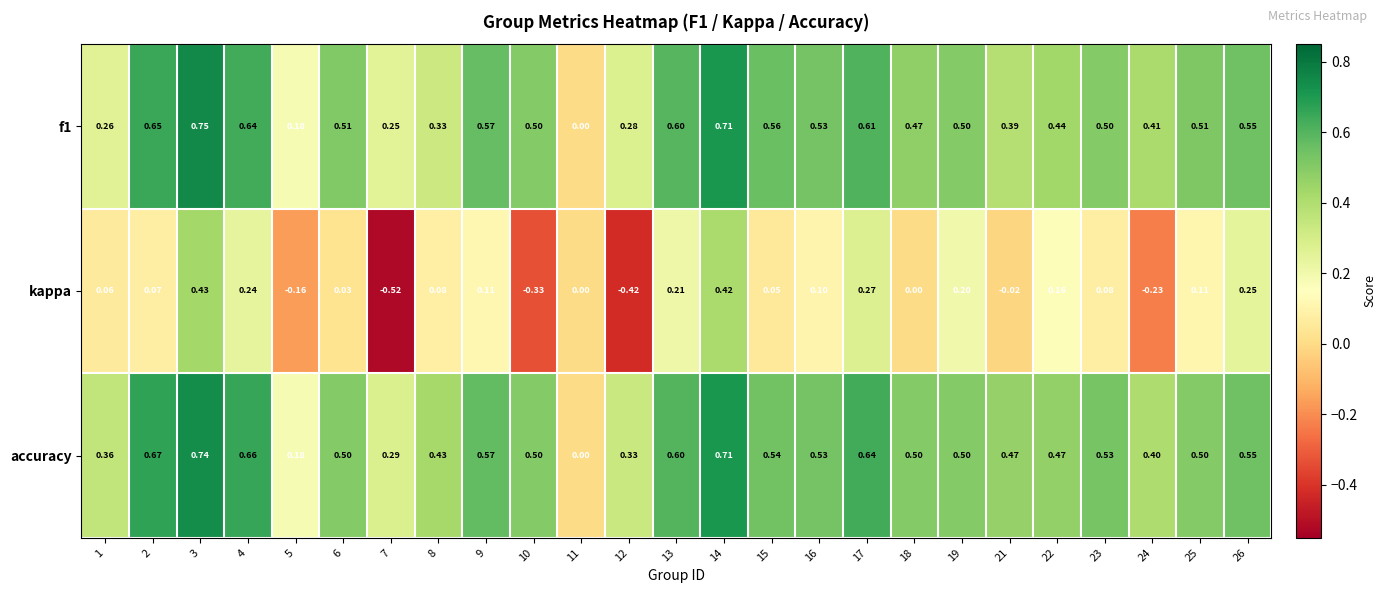

Which series changed the most between 7 and 25?

kappa